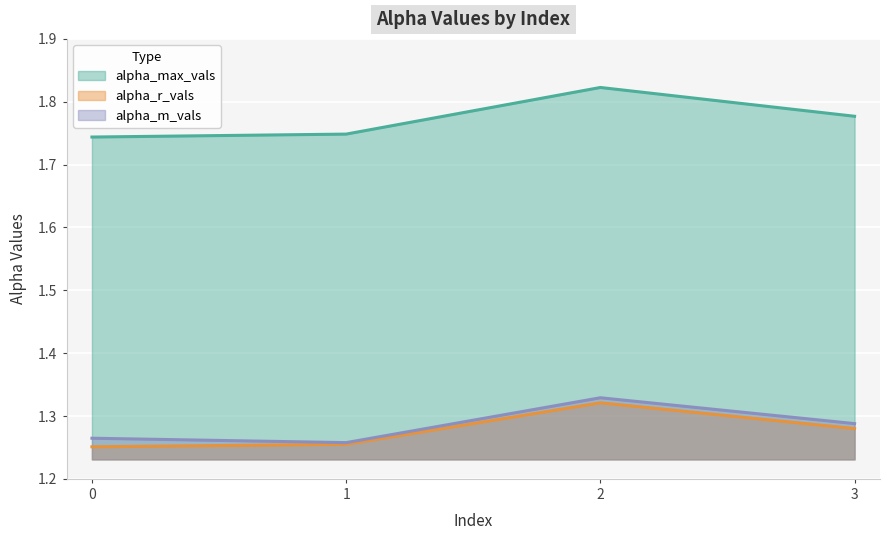

What is the lowest value of the alpha_max_vals series?

1.7